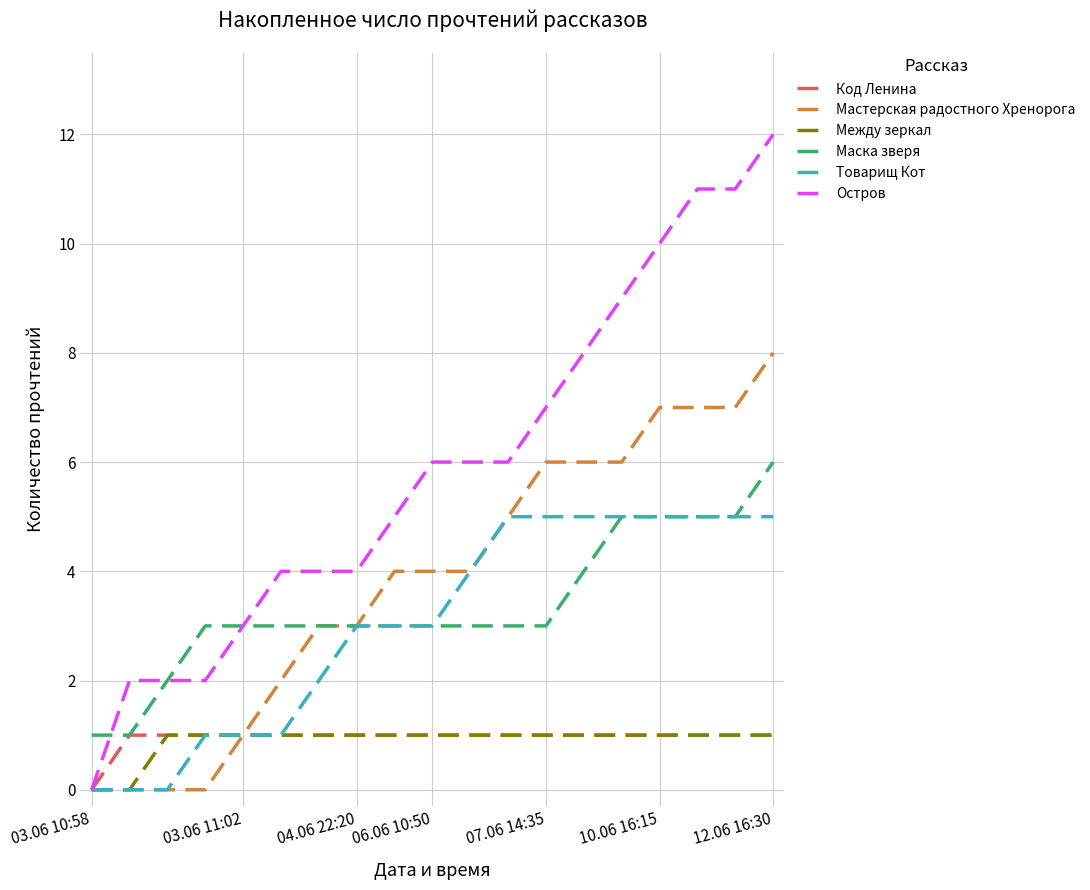

What is the maximum value shown in the chart?

12